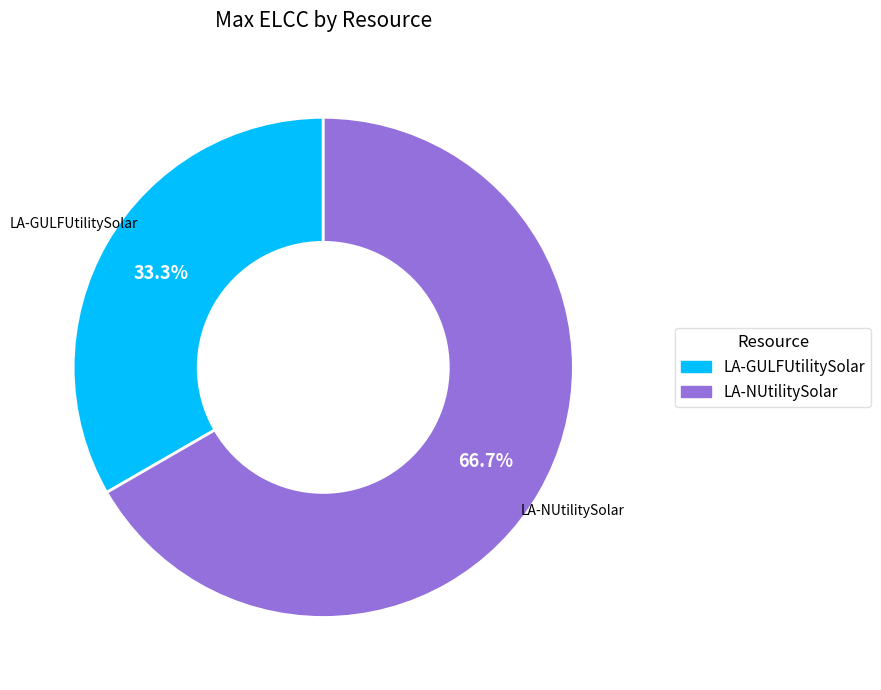

What is the majority slice?

LA-NUtilitySolar